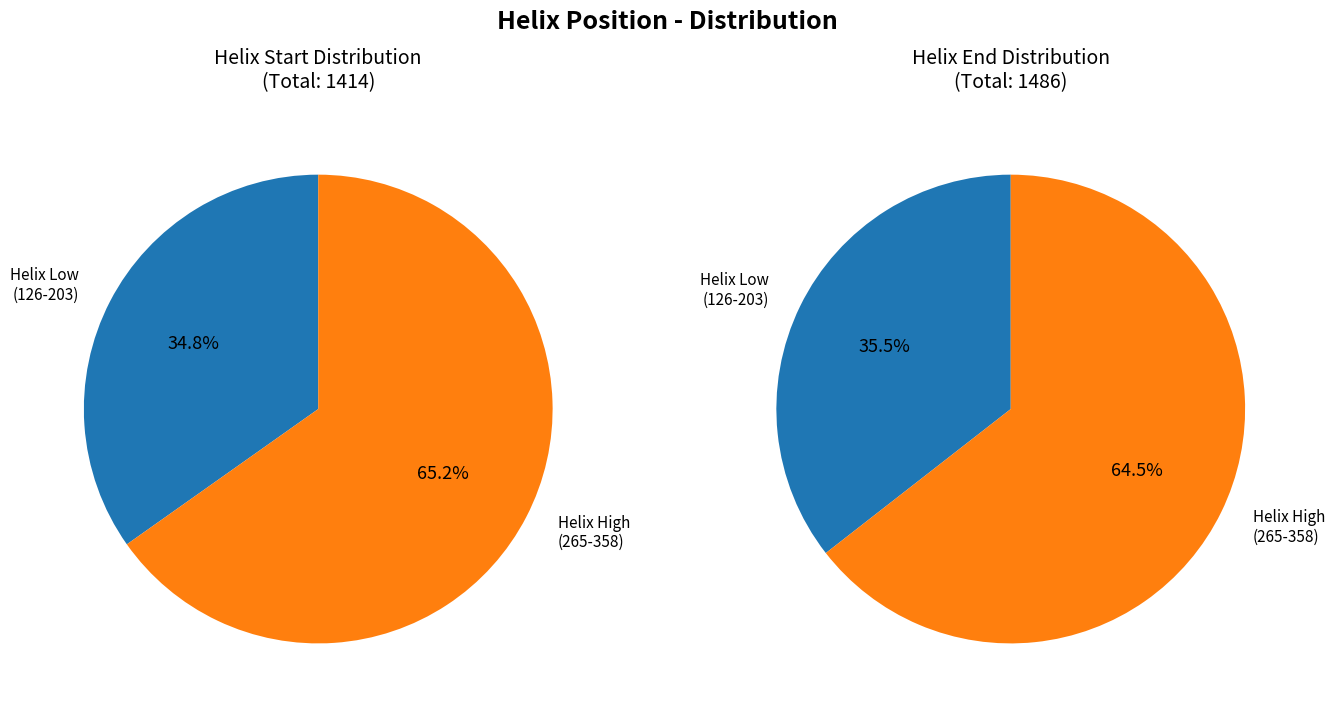

Does 126 account for over 50% of the chart?

No